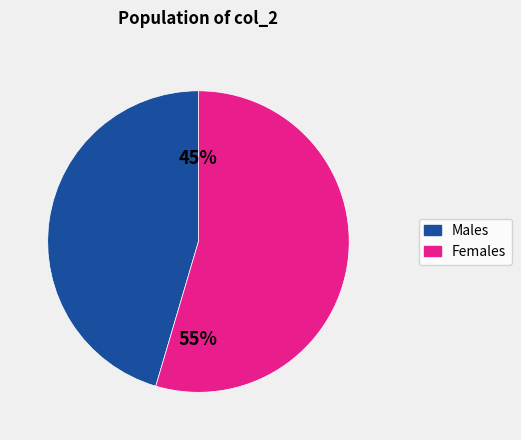

What is the ratio of the value at Females to the value at Males?

1.2